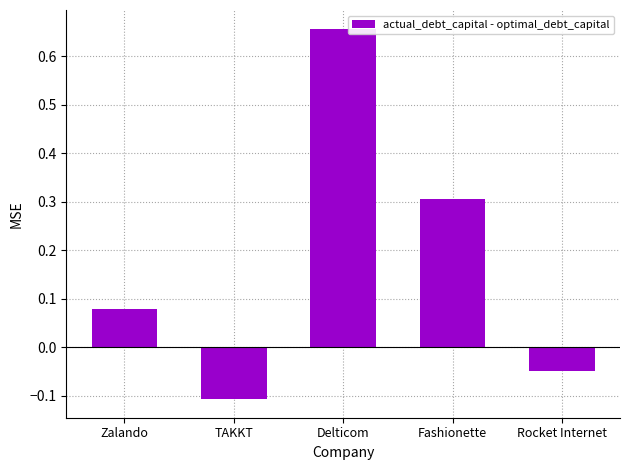

What is the difference between the maximum and minimum values?

0.8